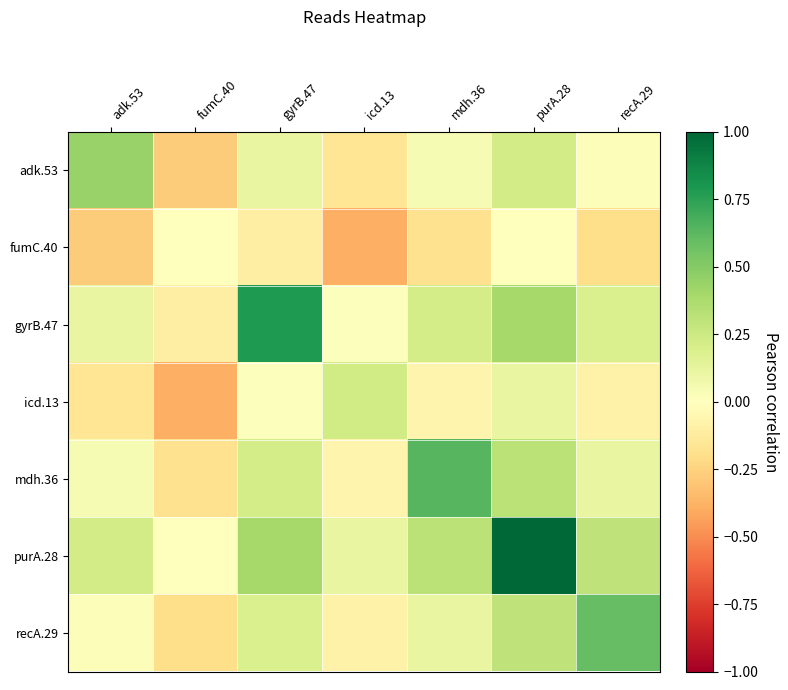

At adk.53, list the series in order from largest to smallest.

adk.53, purA.28, gyrB.47, mdh.36, recA.29, icd.13, fumC.40